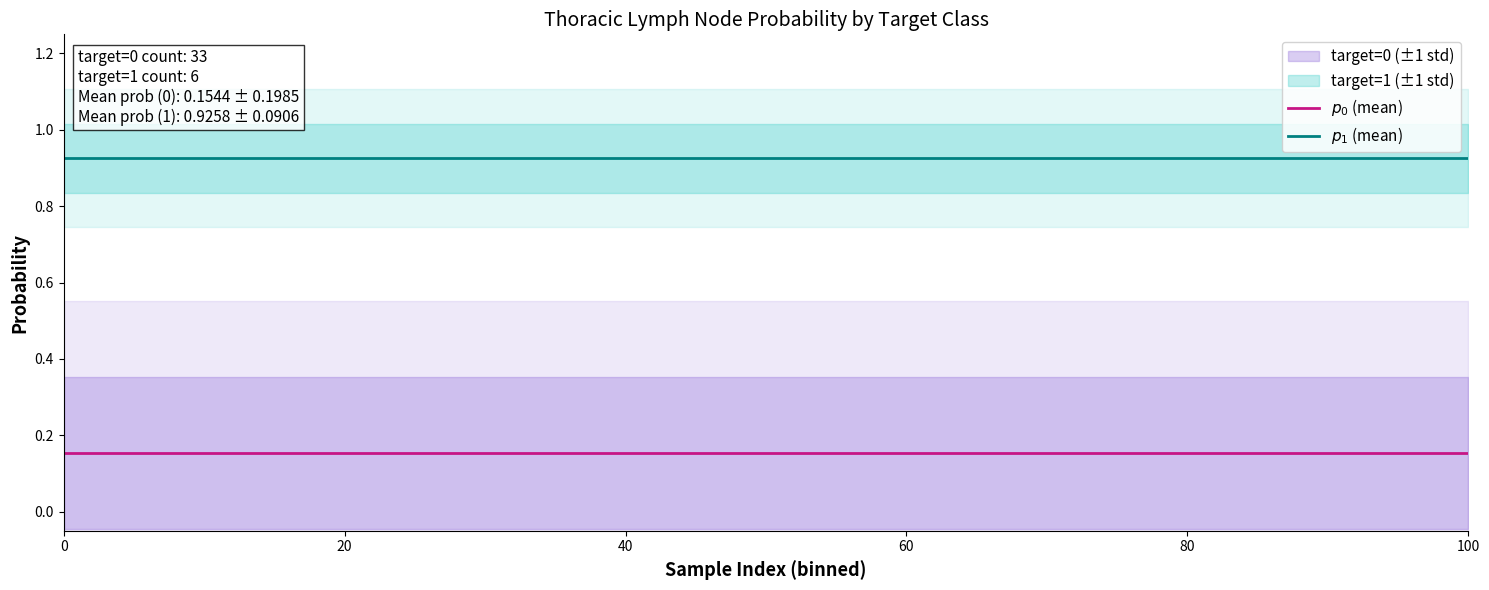

What is the label of the 5th point from the left?

80